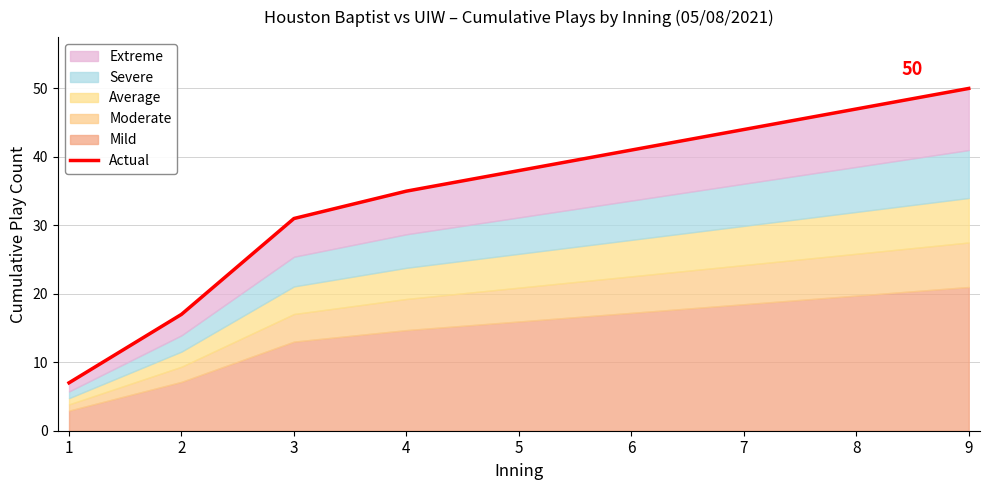

How many values are below 38?

4